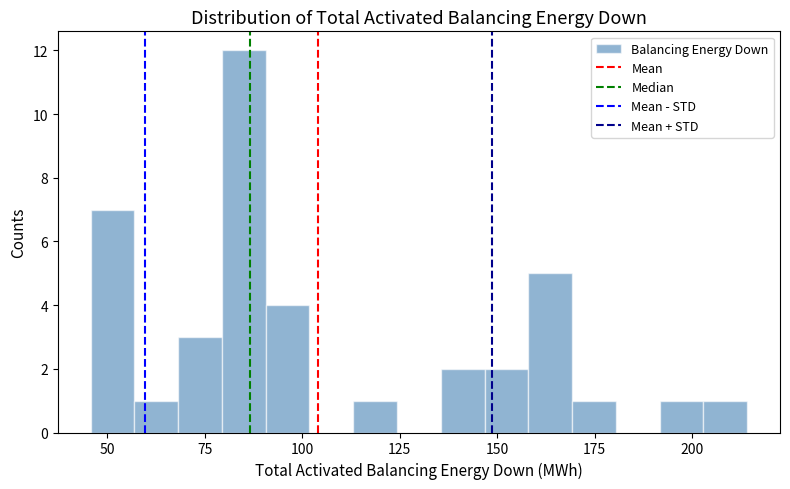

Around what value on the x-axis is the tallest bar? Give the approximate position of its centre, as read against the axis.

85